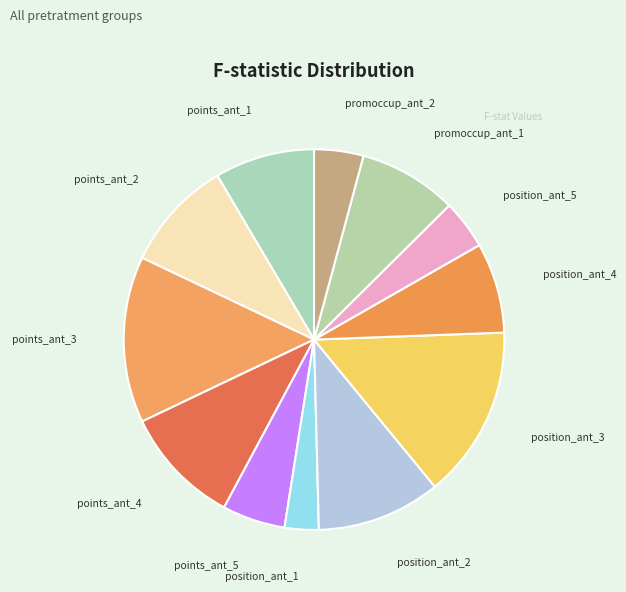

How many segments does this pie chart have?

12